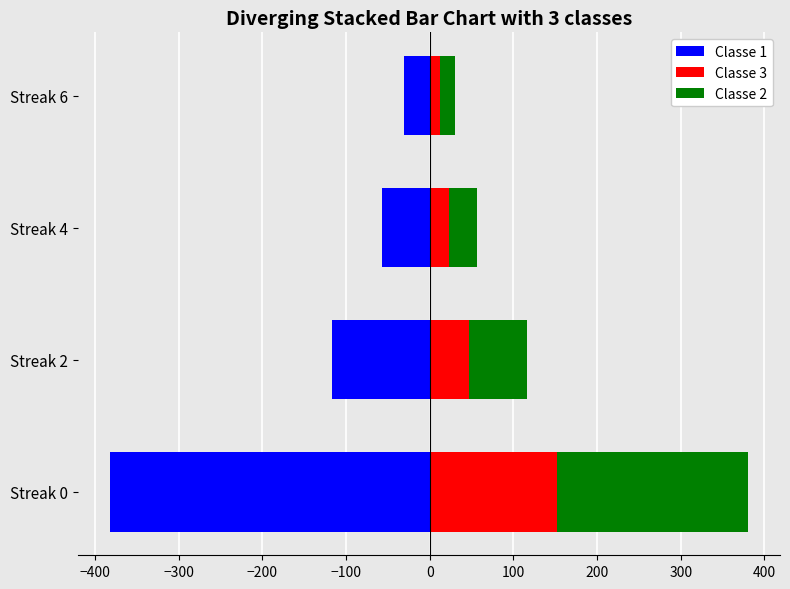

Which series has the largest total across all categories?

Classe 2